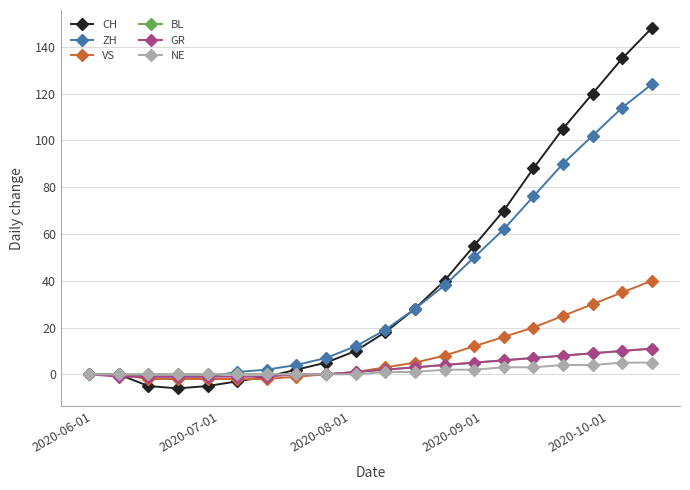

Which series has the largest range (max minus min)?

CH